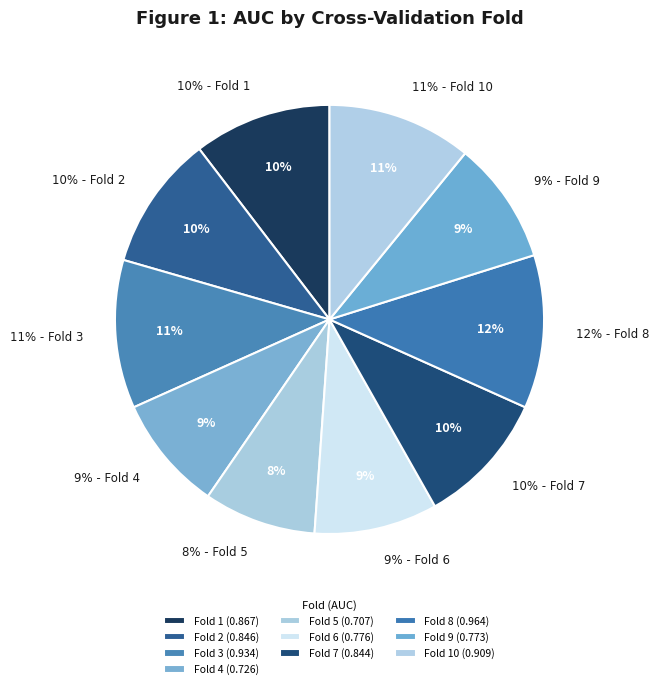

Count the number of slices in the pie.

10